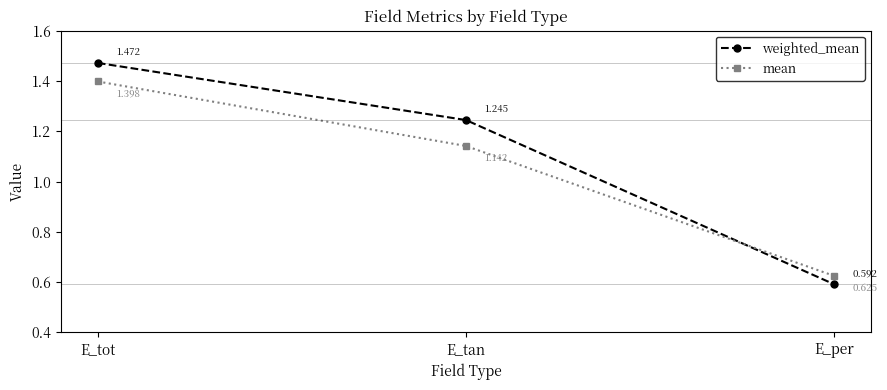

What are all the series names shown in the legend?

weighted_mean, mean